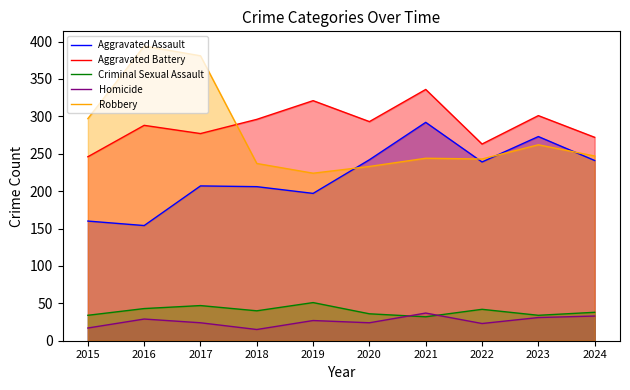

How many interior local peaks does the Aggravated Assault series have?

3